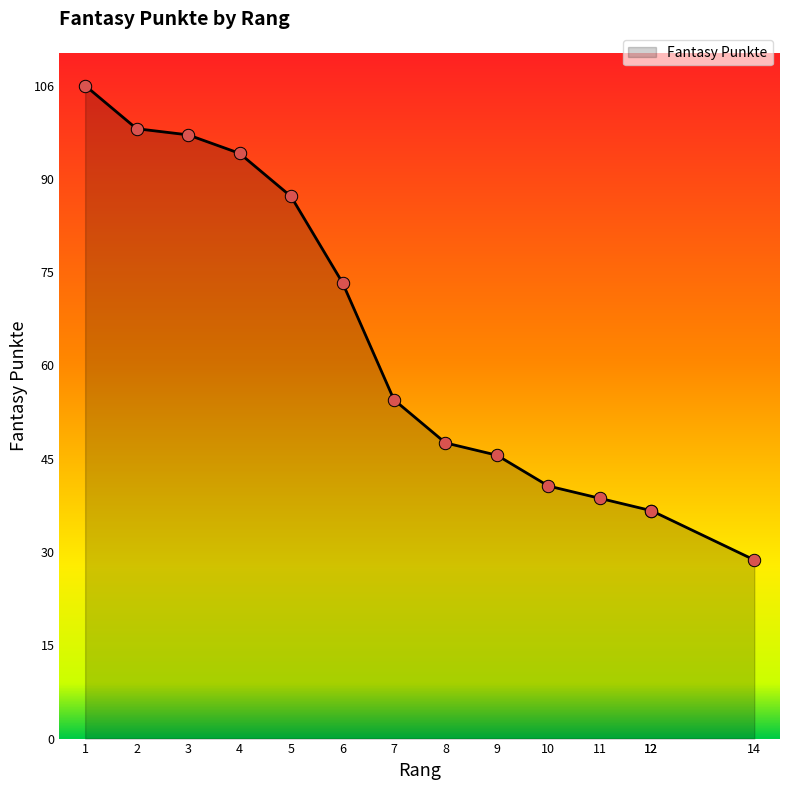

Which has a higher value, 12 or 6?

6